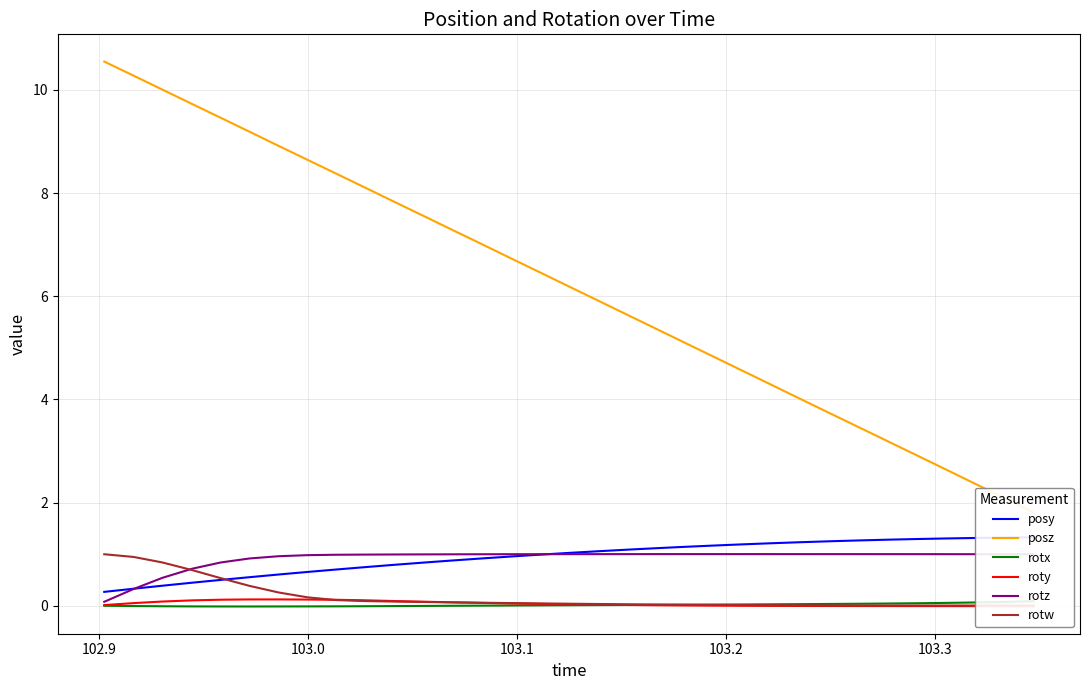

True or false: rotx and posy cross at least once.

False